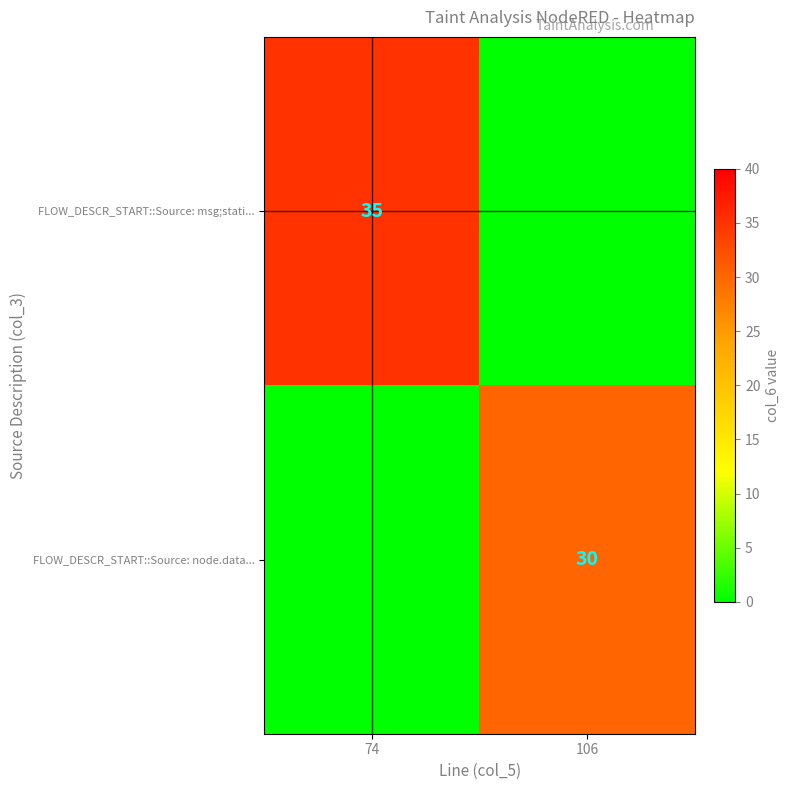

True or false: FLOW_DESCR_START::Source: msg;stati... has a value of 35 at 74.

True